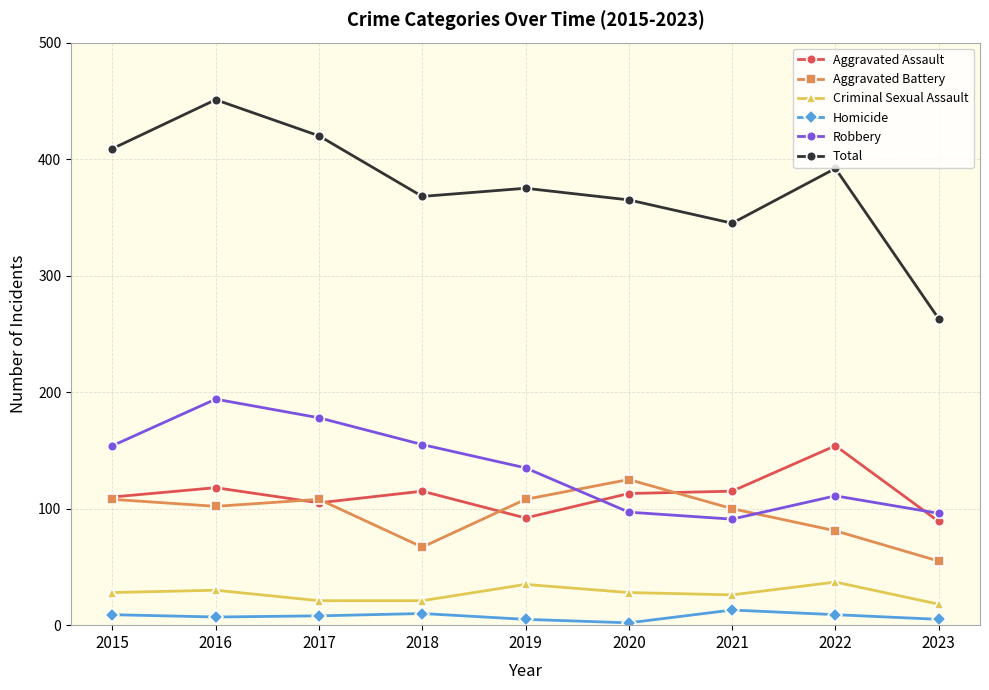

What is the value of the Aggravated Assault point at the 5th from the left?

92